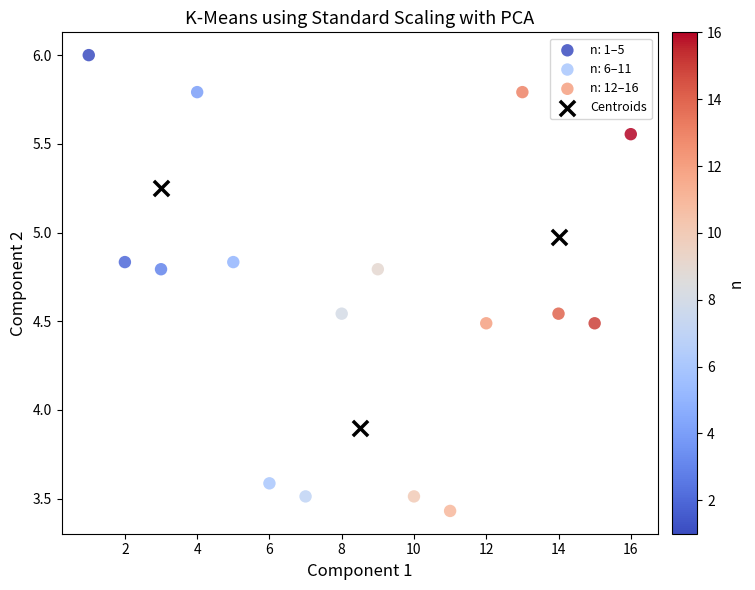

Which series reaches the maximum Y coordinate?

n: 1–5